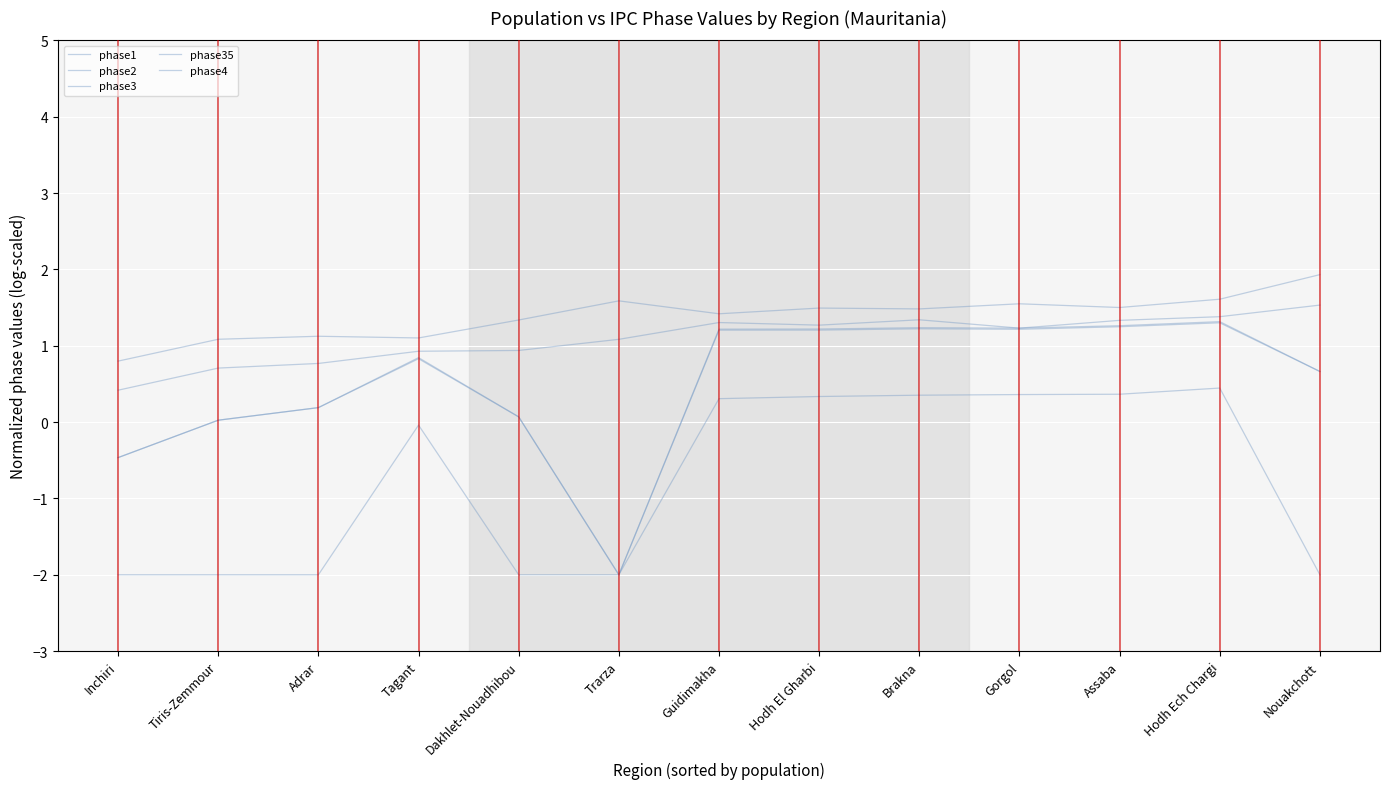

How many lines are shown in the chart?

5